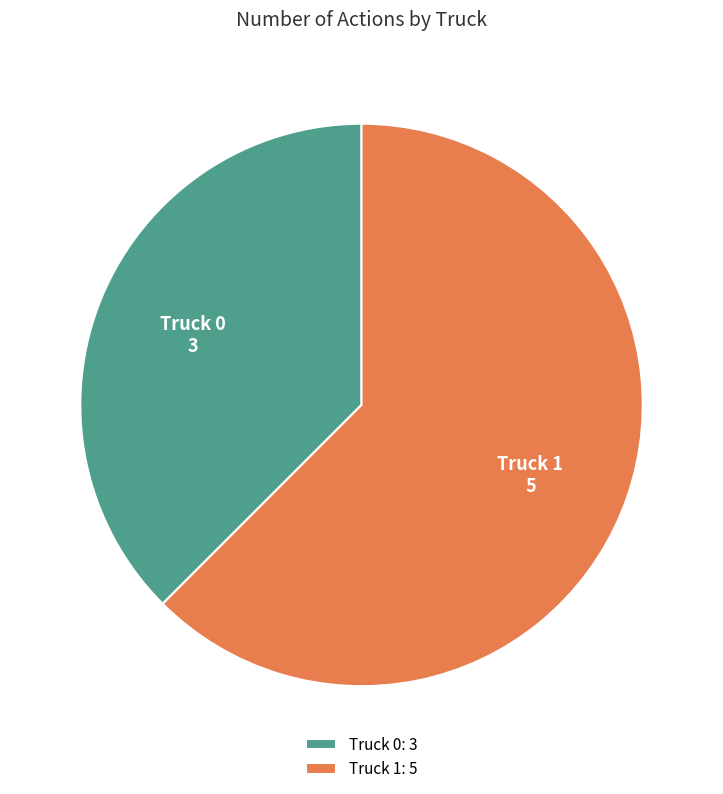

Which slice is the largest?

Truck 1